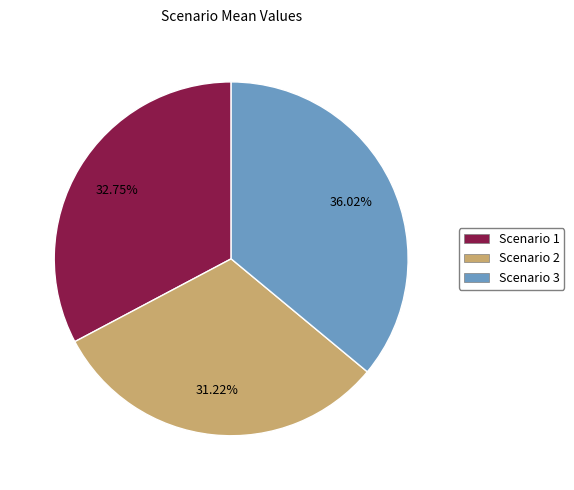

The Scenario 2 slice represents 31% of the pie. True or false?

True